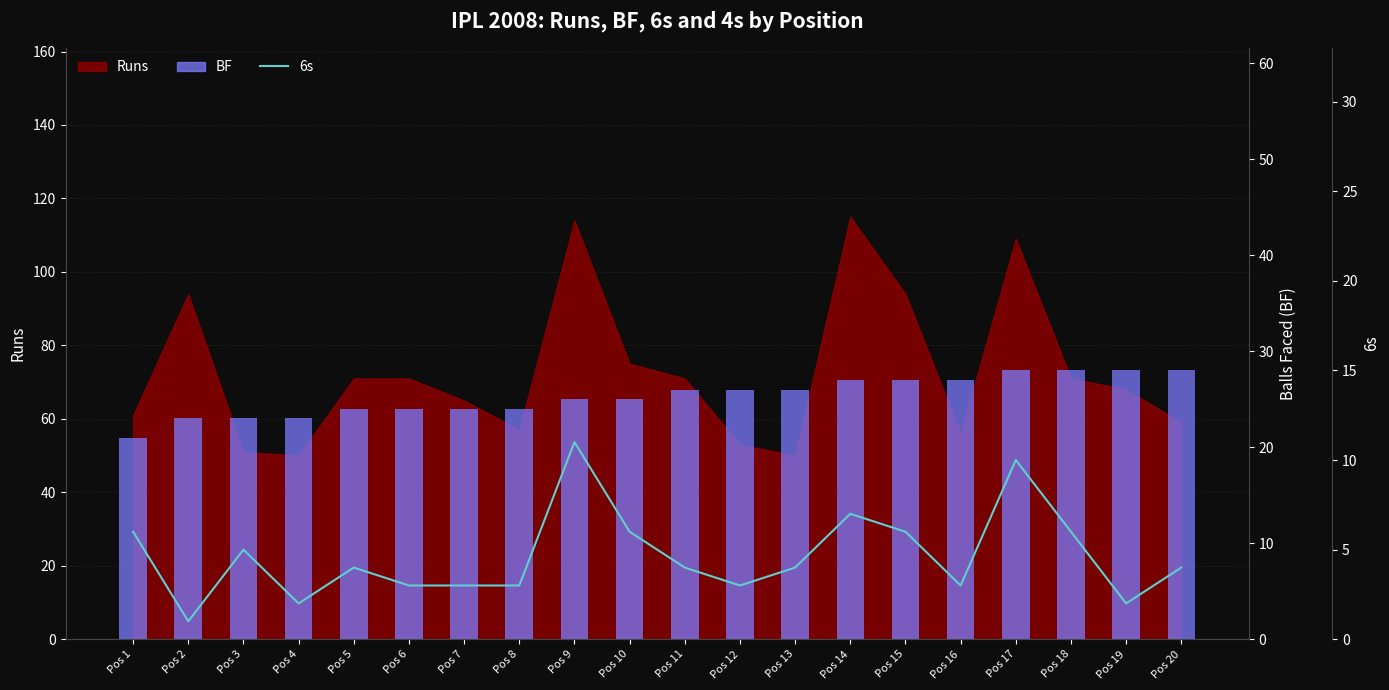

At how many categories does at least one series exceed 1?

20